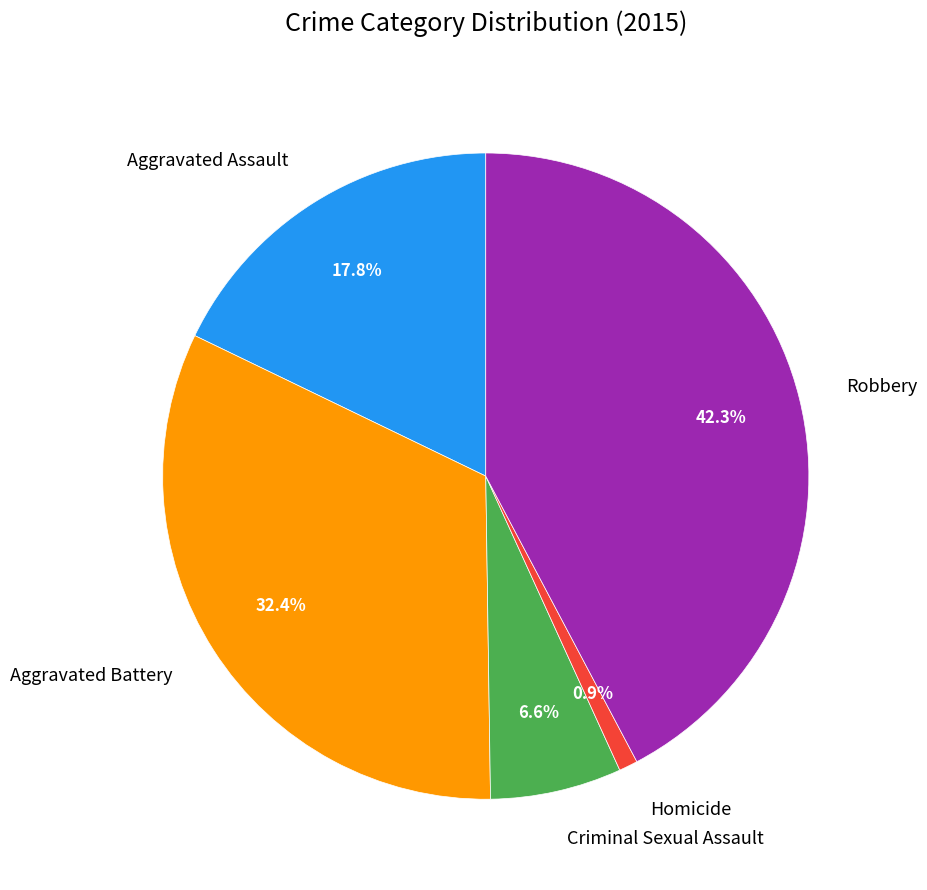

To the nearest percent, what portion does Aggravated Assault represent?

18%